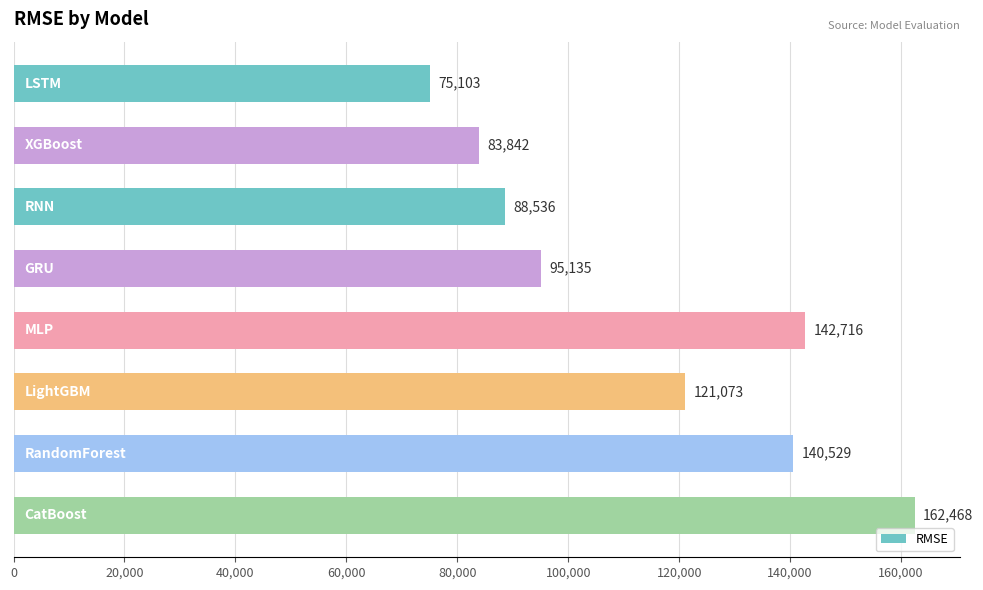

What is the value of the 6th bar from the top?

121073.5